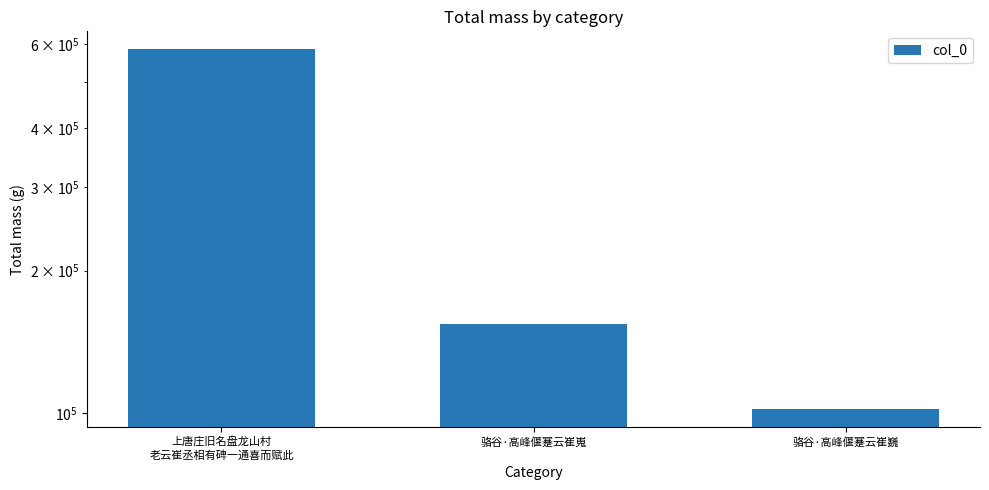

What is the change in value from 骆谷·高峰偃蹇云崔嵬 to 骆谷·高峰偃蹇云崔巍?

-52379